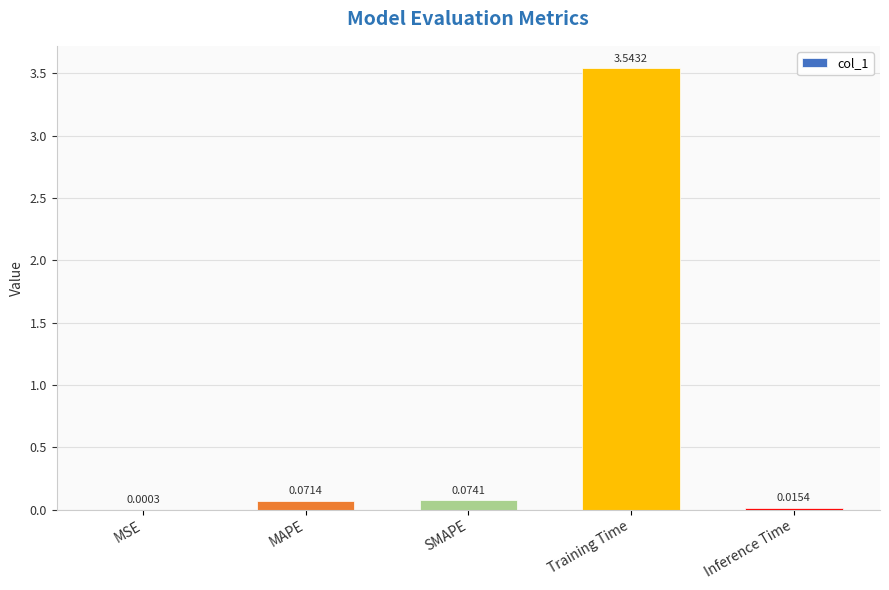

Where is the data nearest to the value 1?

SMAPE